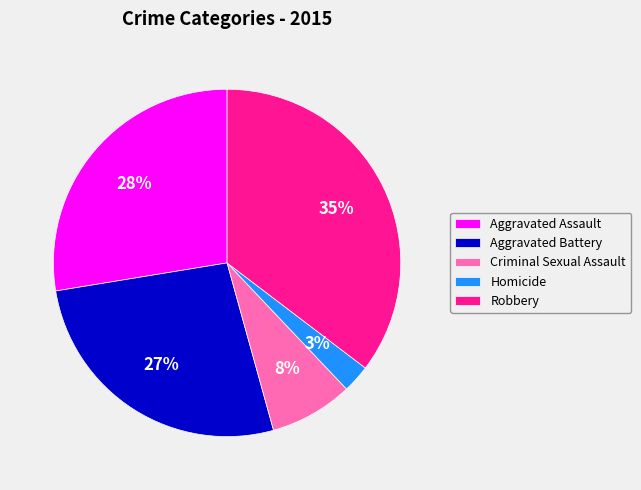

To the nearest percent, what portion does Homicide represent?

3%